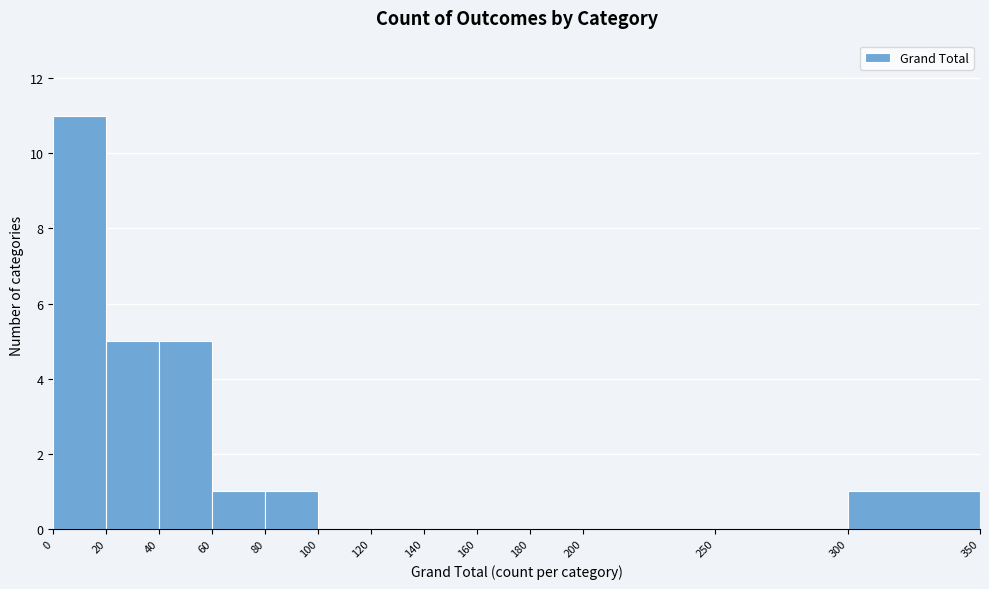

Reading left to right, transcribe this chart: for each bar, give the range it covers on the x-axis and its height. The values are not printed on the chart, so give them approximately, as read against the axis.

0 to 20: 11
20 to 40: 5
40 to 60: 5
60 to 80: 1
80 to 100: 1
100 to 120: 0
120 to 140: 0
140 to 160: 0
160 to 180: 0
180 to 200: 0
200 to 250: 0
250 to 300: 0
300 to 350: 1